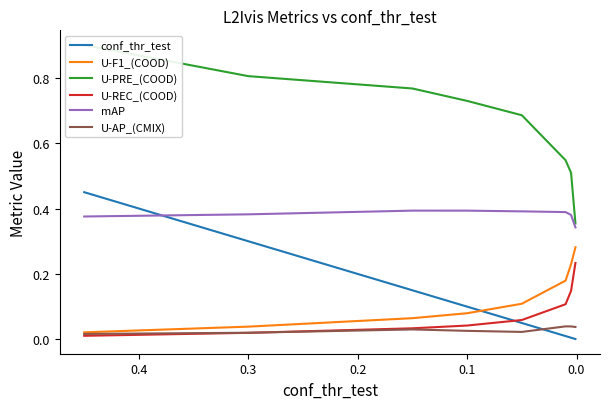

What is the greatest value displayed?

0.9